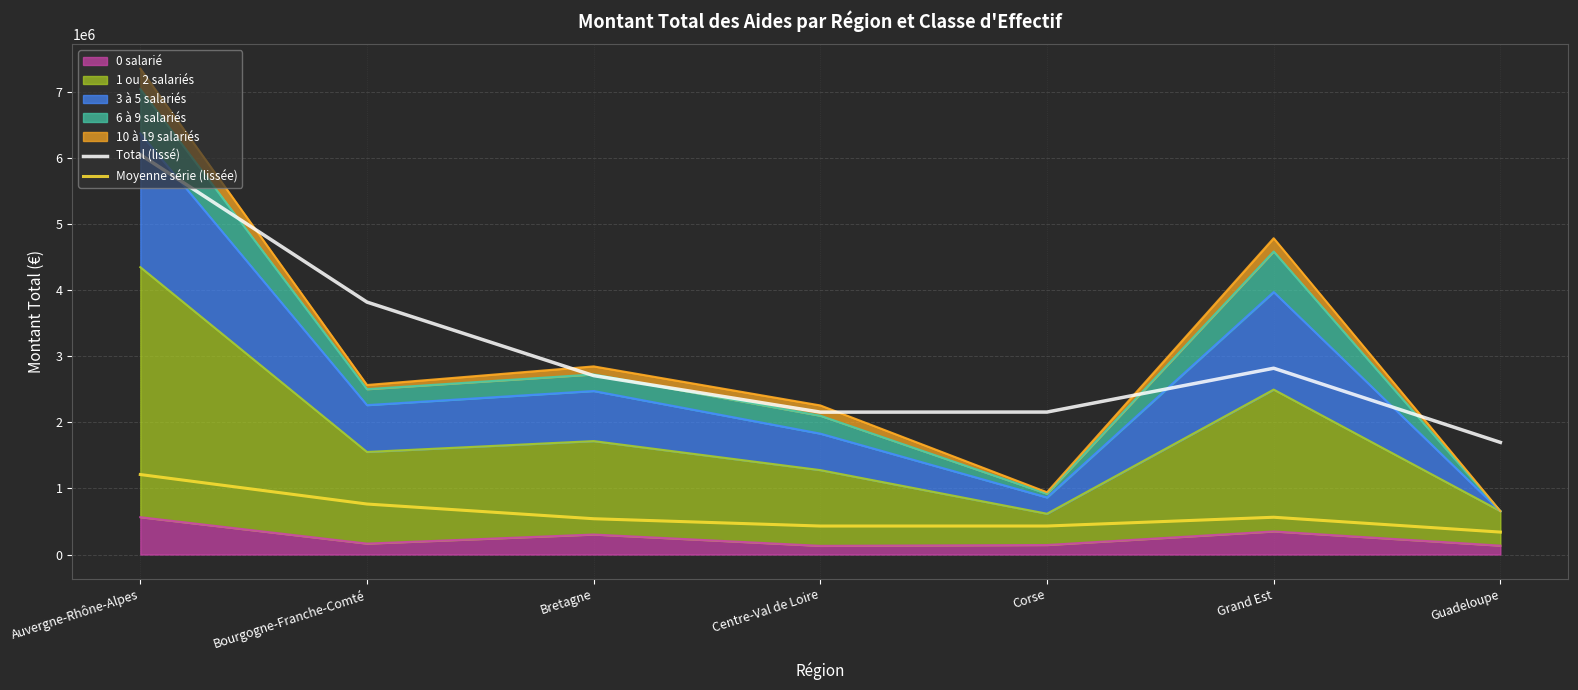

True or false: Total (lissé) has more than 1 interior local peaks.

False